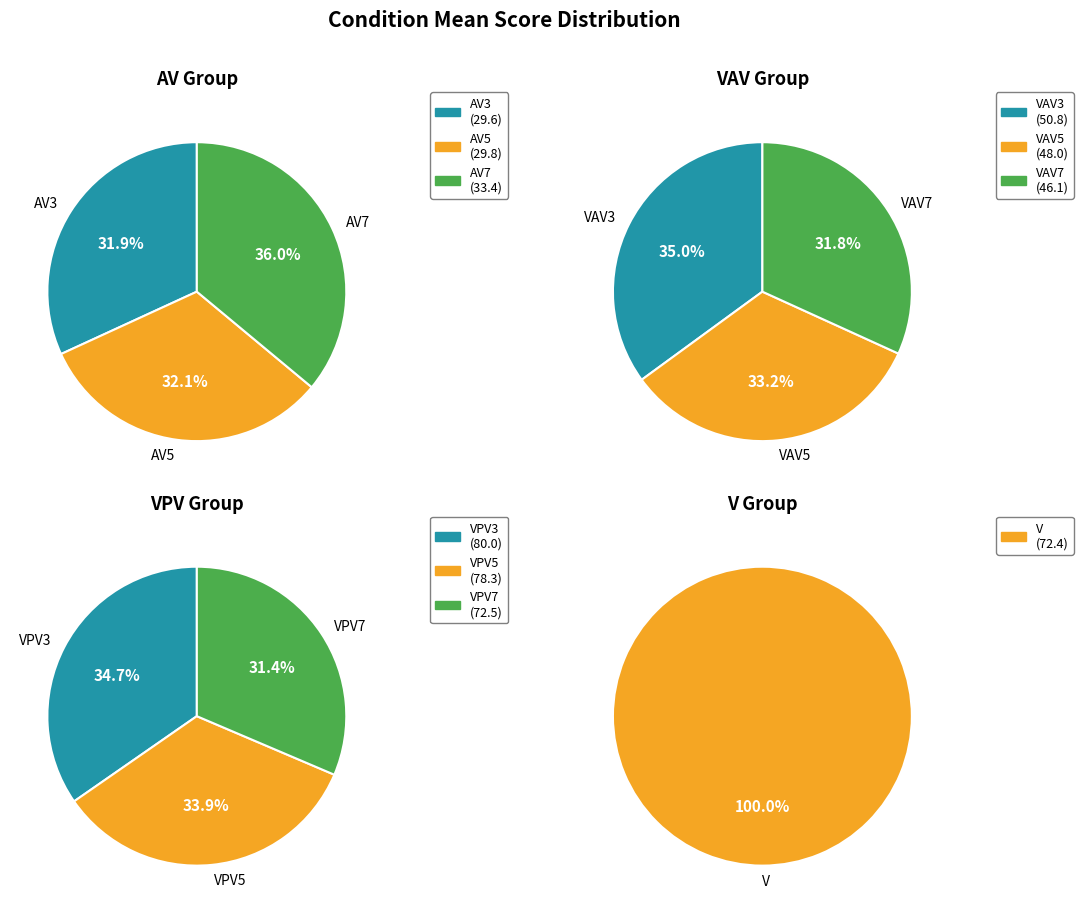

What is the change in value from AV3 to VPV3?

+50.5